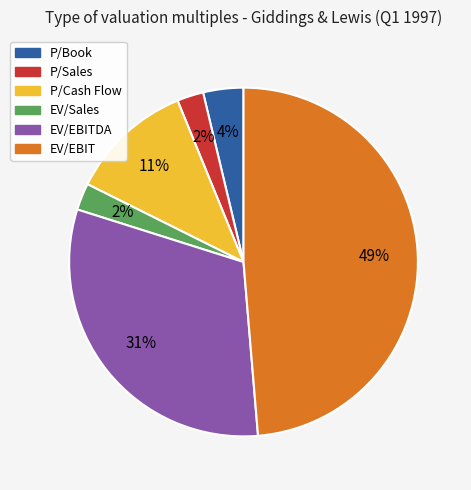

To the nearest percent, what is the average slice percentage?

17%